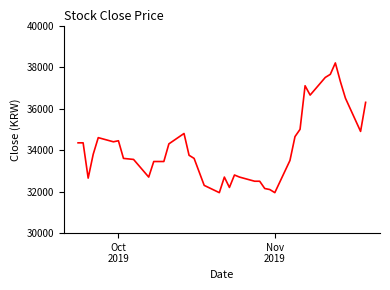

Reading left to right, transcribe all the data shown in this chart.

34350	34350	32650	33800	34600	34400	34450	33600	33550	32700	33450	33450	34300	34800	33750	33600	32950	32300	31950	32700	32200	32800	32700	32500	32500	32150	32100	31950	33500	34650	35000	37100	36650	37500	37650	38200	37300	36500	34900	36300